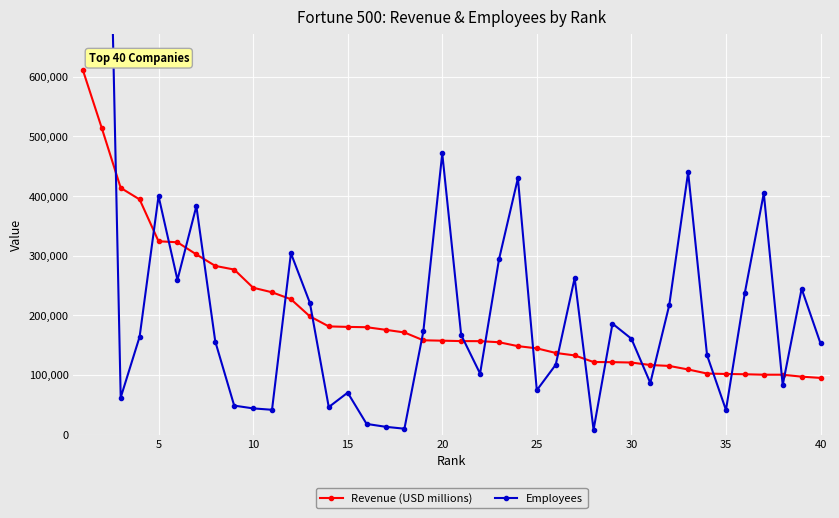

What is the difference between the second highest and second lowest values in the Revenue (USD millions) series?

416924